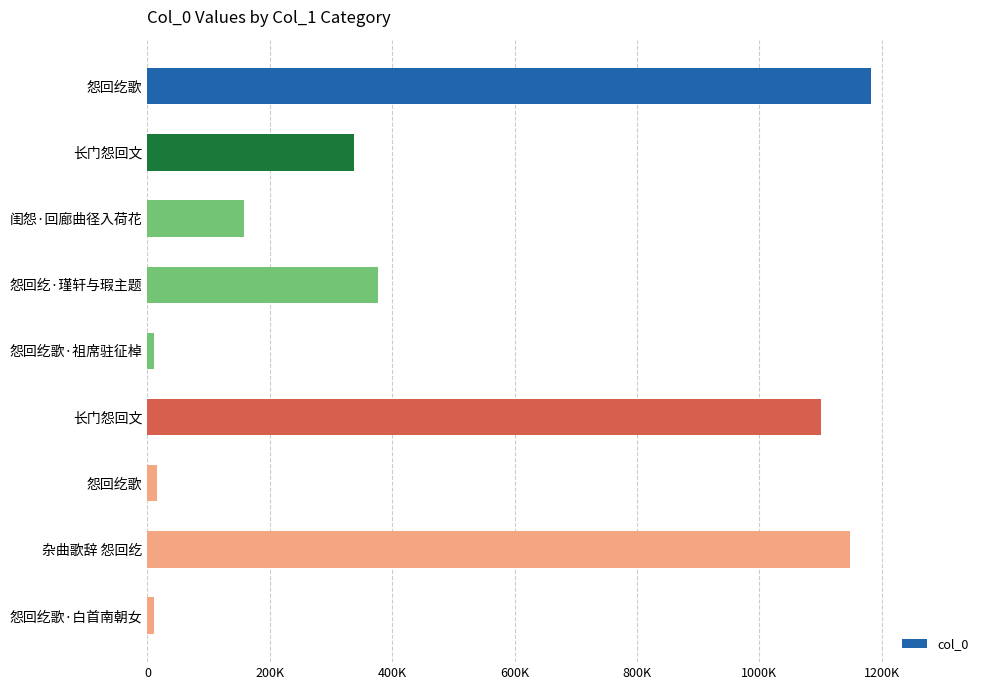

Are the bars horizontal?

Yes